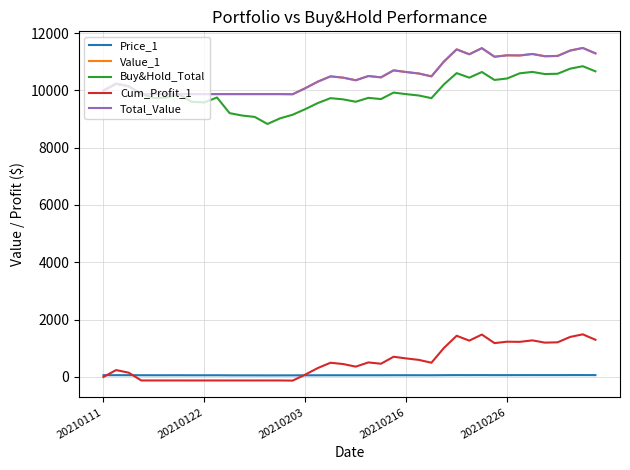

Does the chart have visible grid lines?

Yes